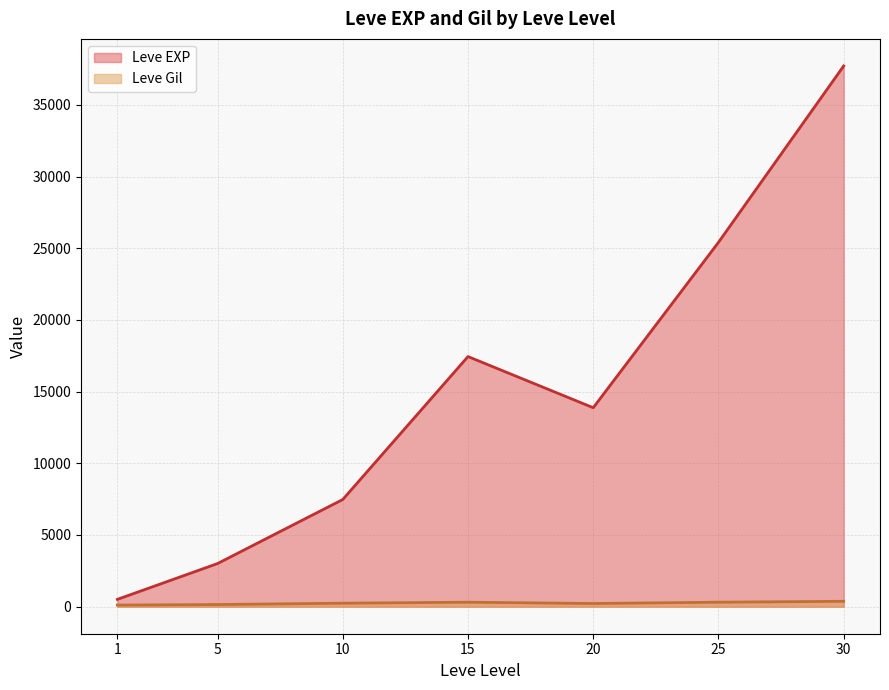

Which series has the largest total across all categories?

Leve EXP